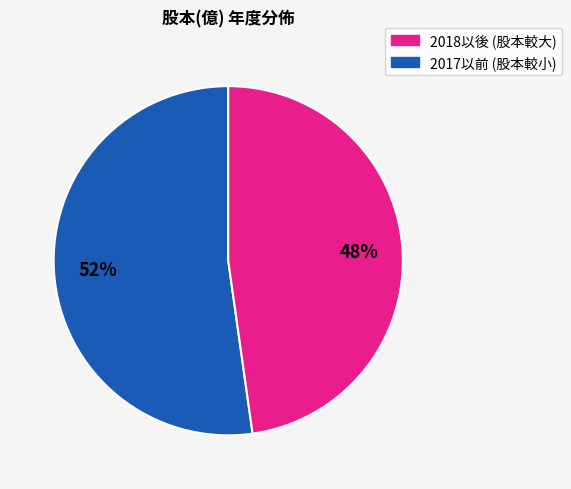

Is there a majority slice in this chart?

Yes